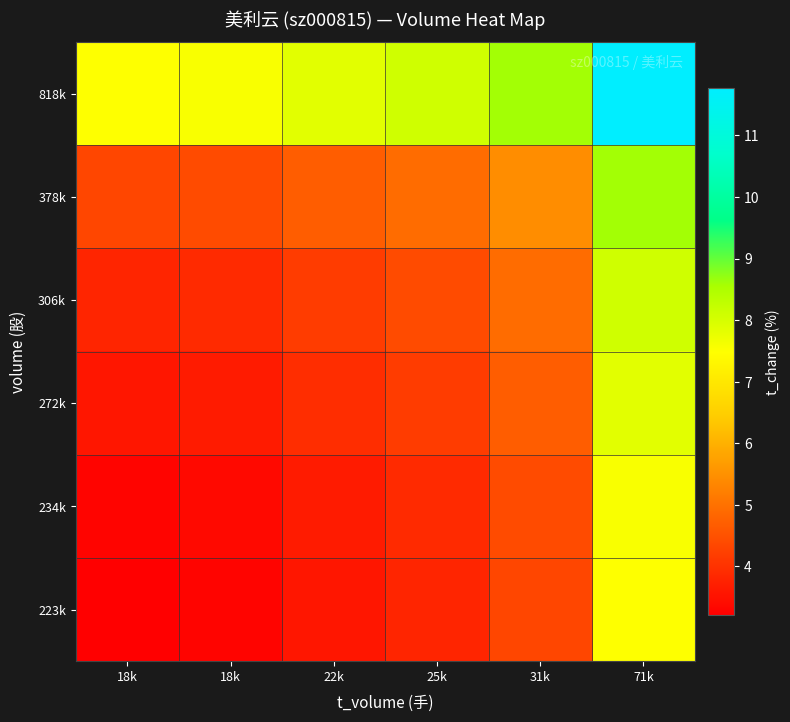

At which category does the chart reach its minimum across all series?

18k